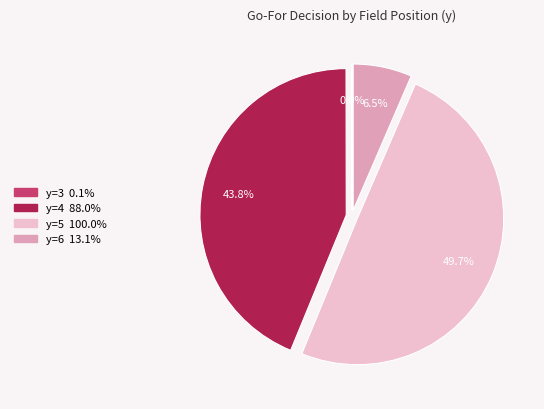

Is there a majority slice in this chart?

No